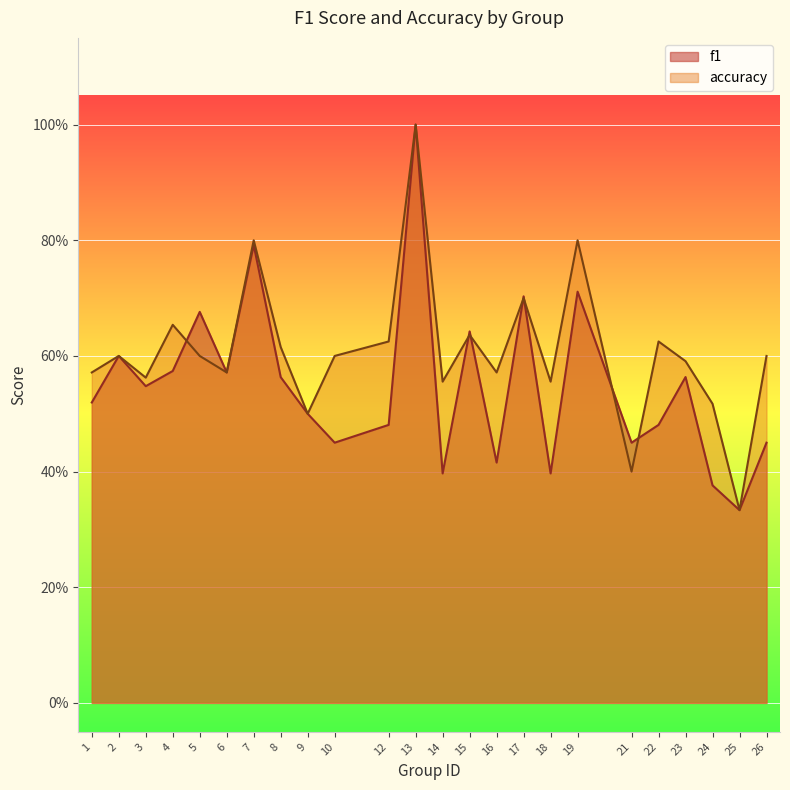

What is the average value of the f1 series?

0.5